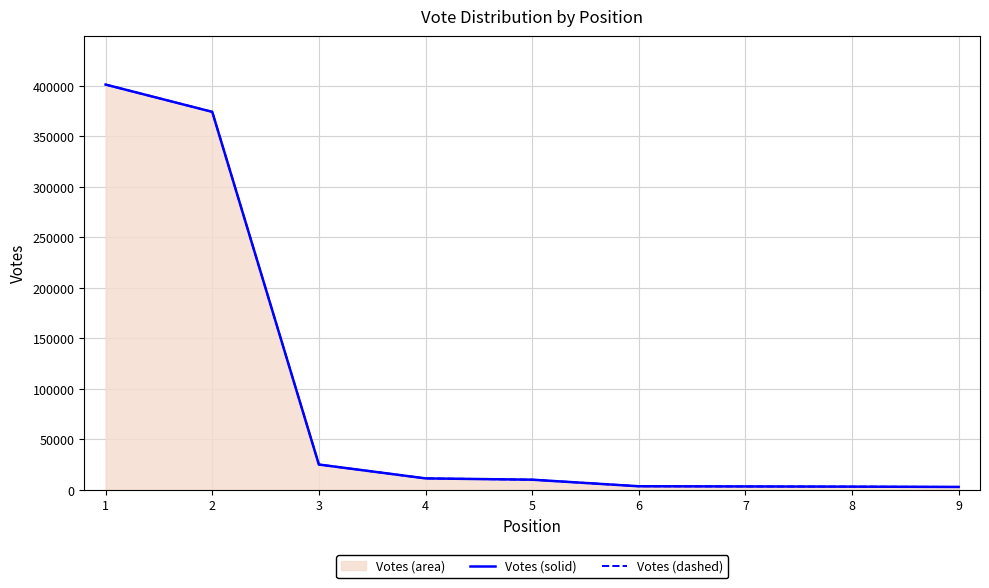

At which label is Votes (dashed) closest to 202117?

2